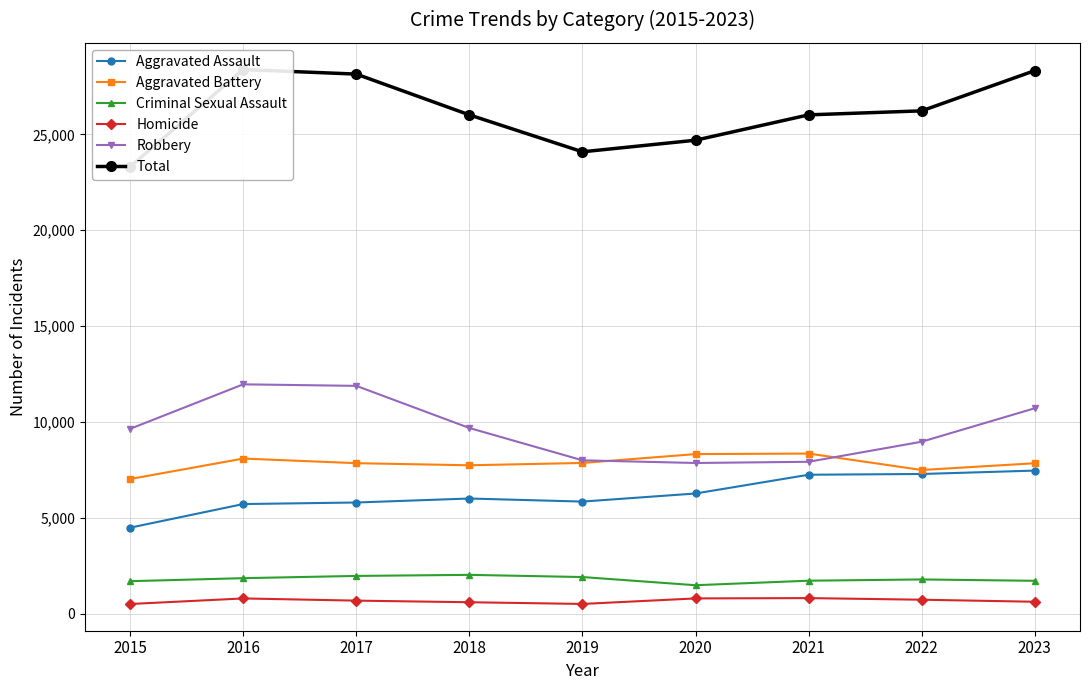

Which has a higher value, 2018 or 2016?

2018